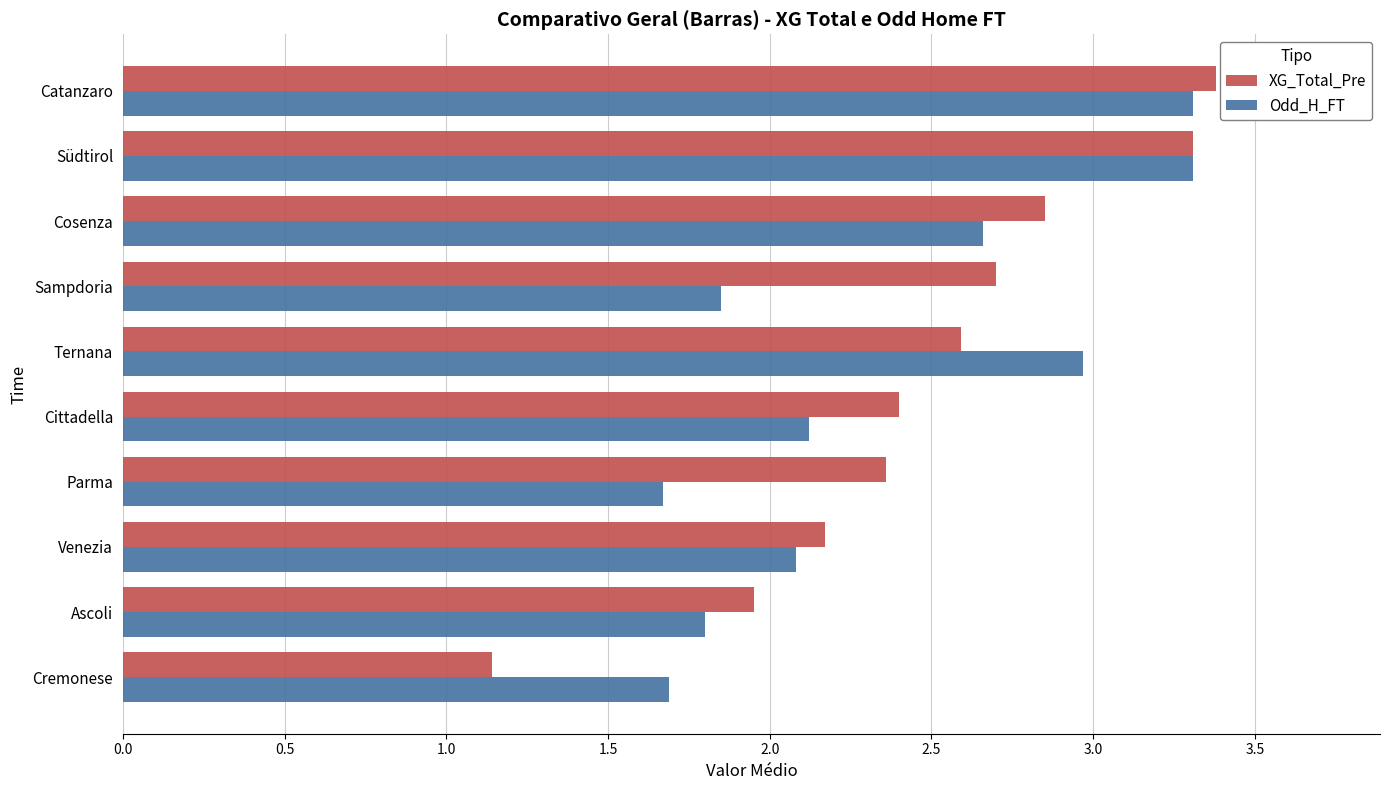

Is it true that Odd_H_FT equals 2.1 at Venezia?

True